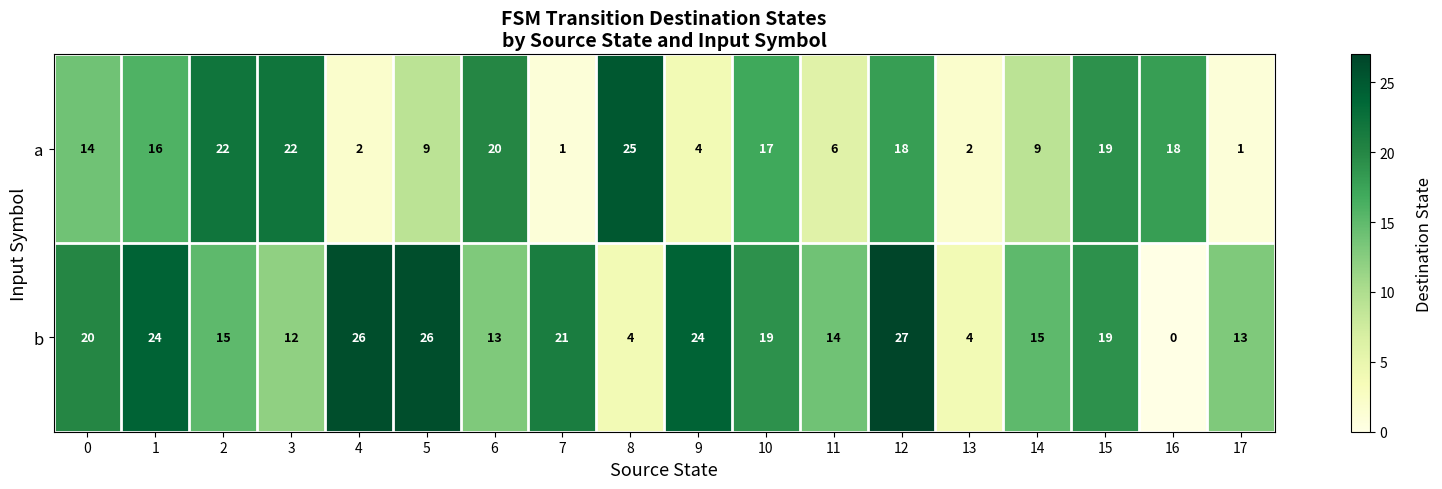

Which series has the widest spread of values?

b